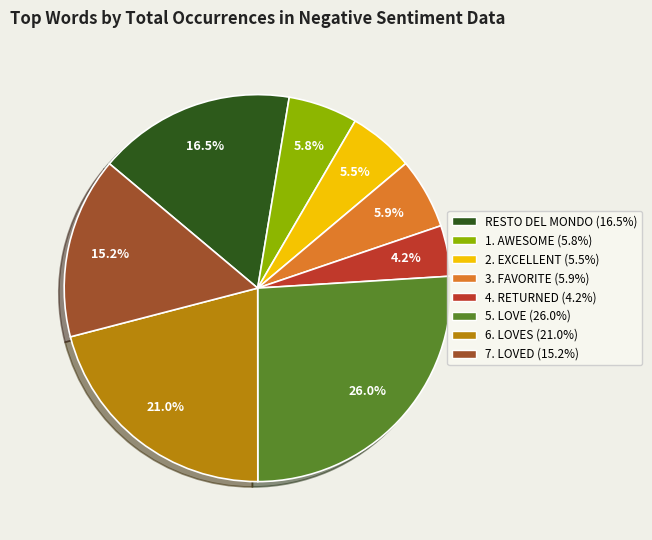

Is there a majority slice in this chart?

No